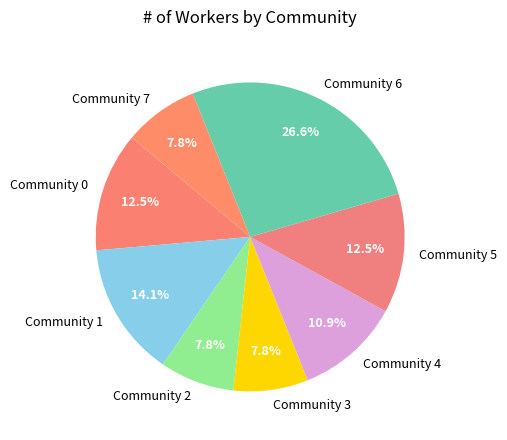

Combined, what portion of the pie is Community 7 and Community 1?

21.9%